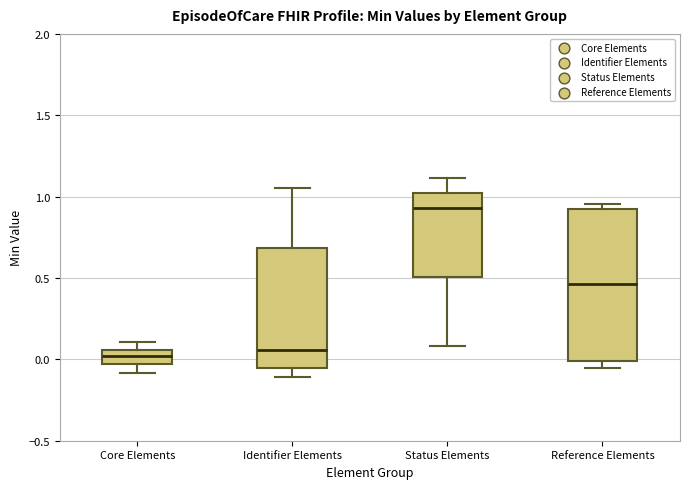

Comparing the boxes themselves (not the whiskers), which one is the tallest?

Reference Elements